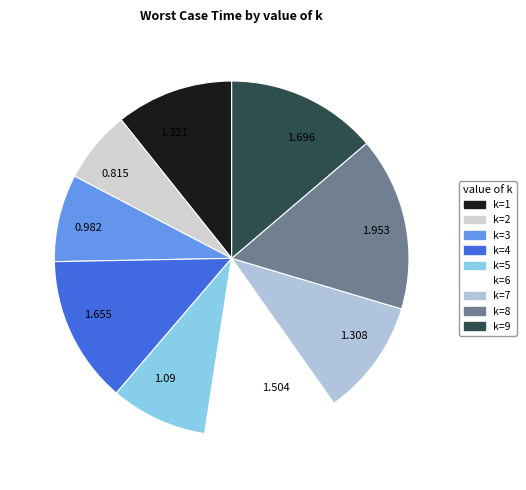

Which category has the biggest portion of the pie?

1.953